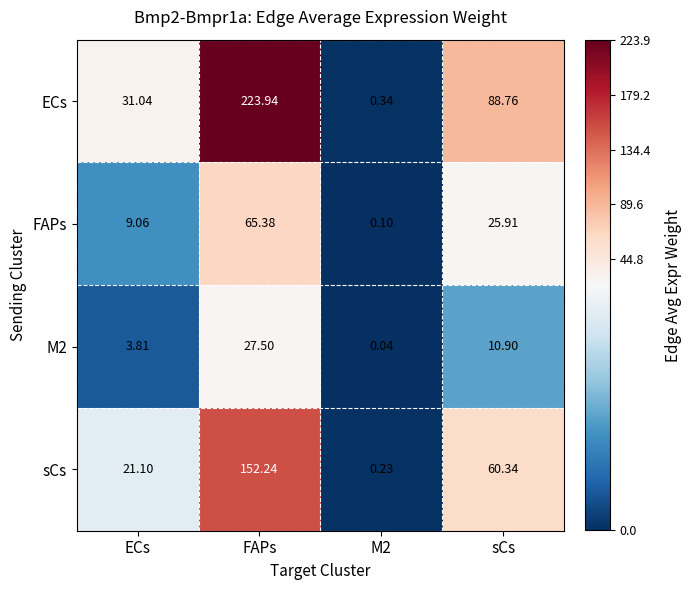

Where is sCs nearest to the value 76?

sCs